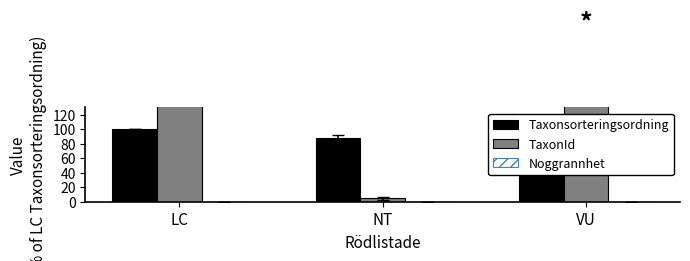

The value of Taxonsorteringsordning at NT is 87.9. True or false?

True